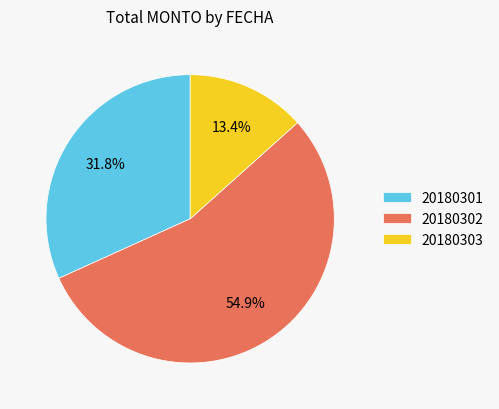

Is it true that 20180303 is 1% of the pie?

False